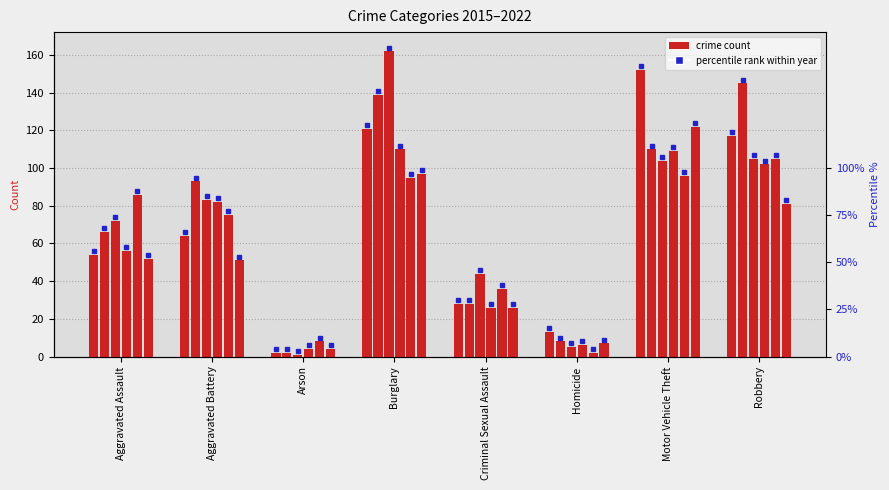

Which has a higher value, Burglary or Homicide?

Burglary